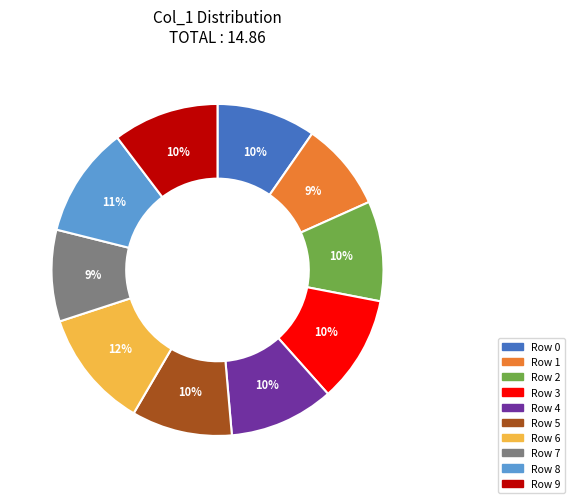

Does any single category account for the majority?

No